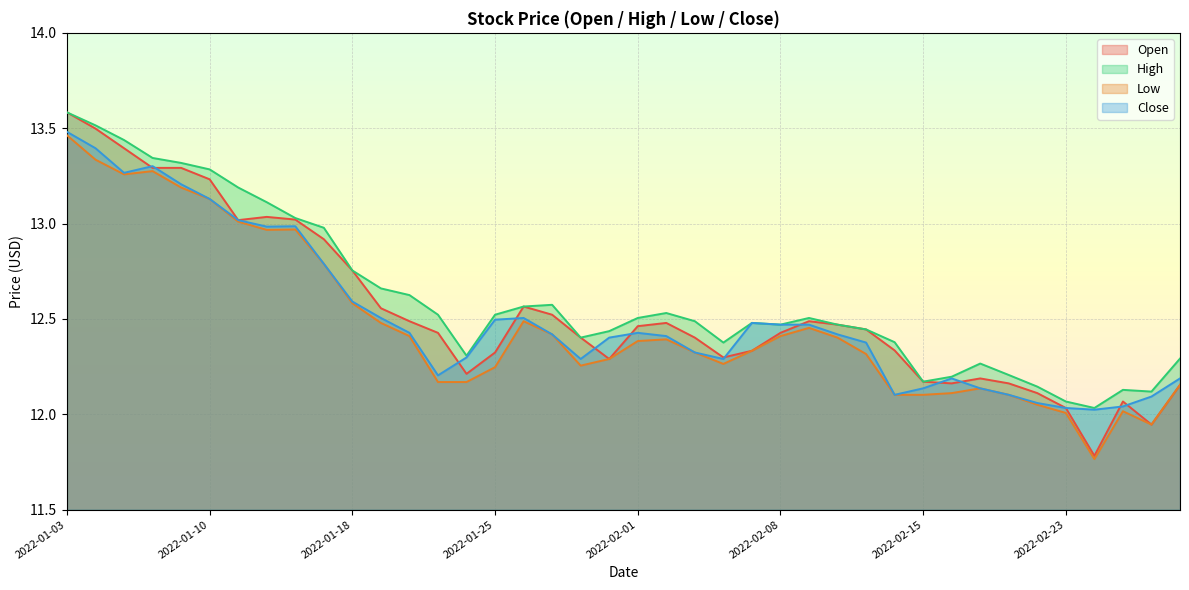

What is the minimum value shown in the chart?

11.8